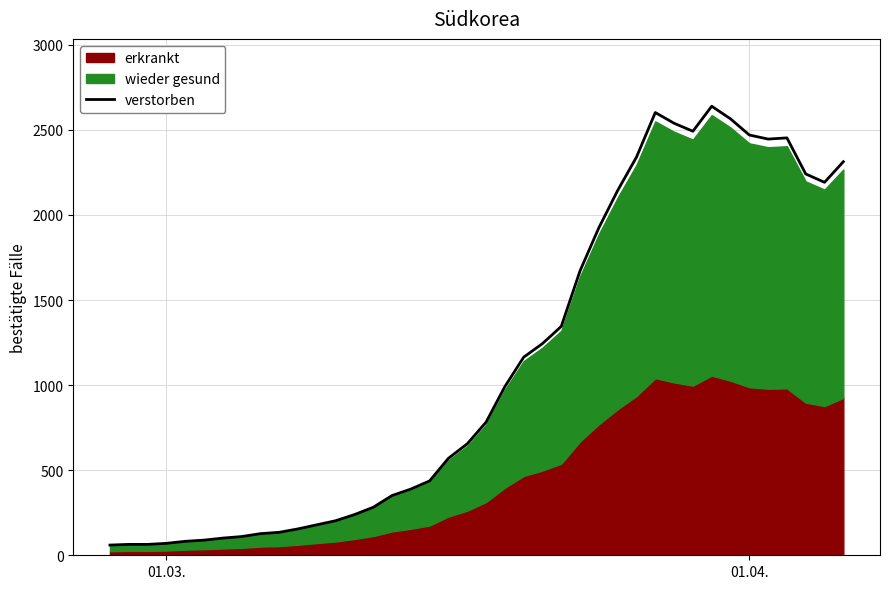

Reading right to left, extract all data points from this chart.

2313	2192	2241	2453	2446	2470	2565	2639	2492	2539	2602	2340	2144	1925	1672	1345	1244	1164	991	782	655	570	437	389	351	282	239	203	179	155	135	127	110	101	89	82	70	64	64	60